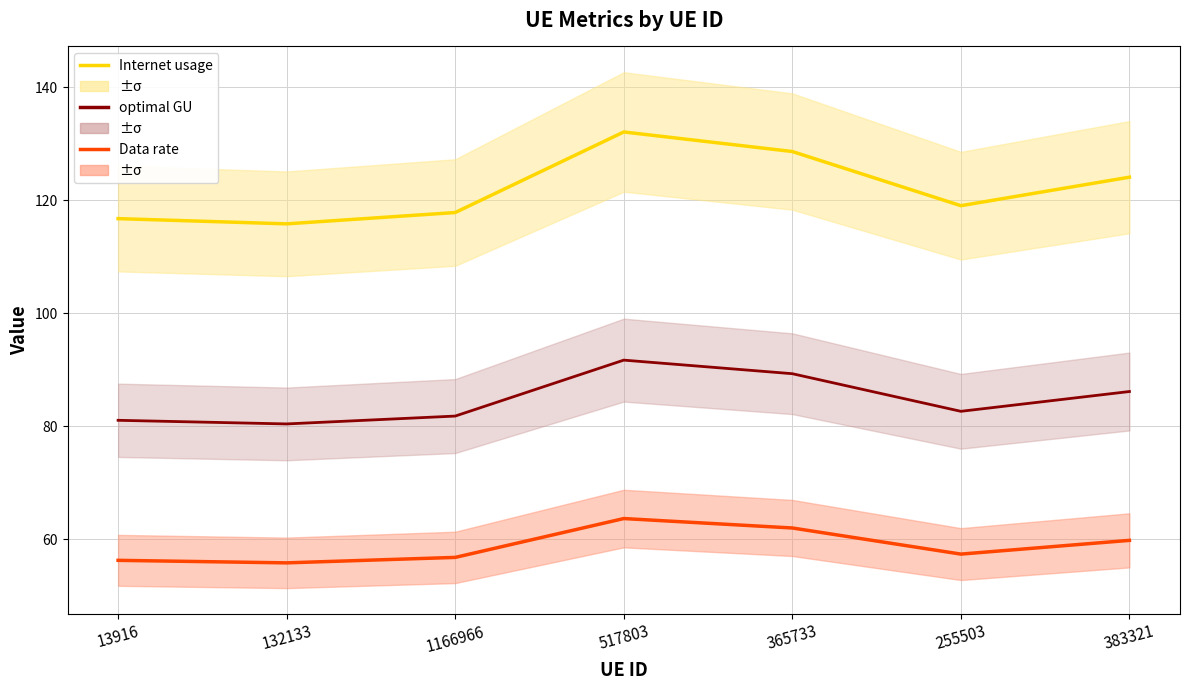

Where does the optimal GU series first go above 82?

517803